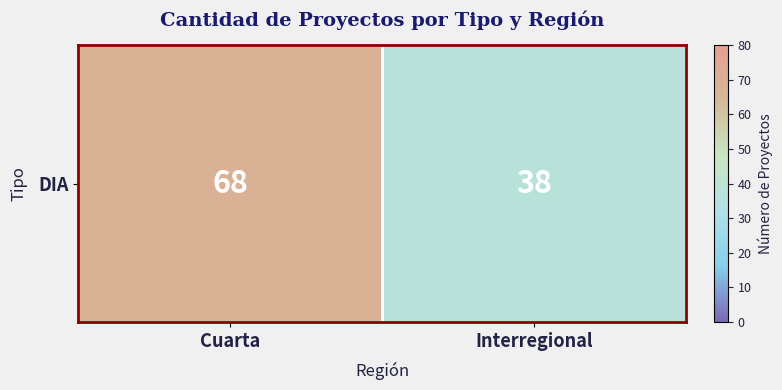

Approximately how many times larger is the value at Interregional compared to Cuarta?

0.6